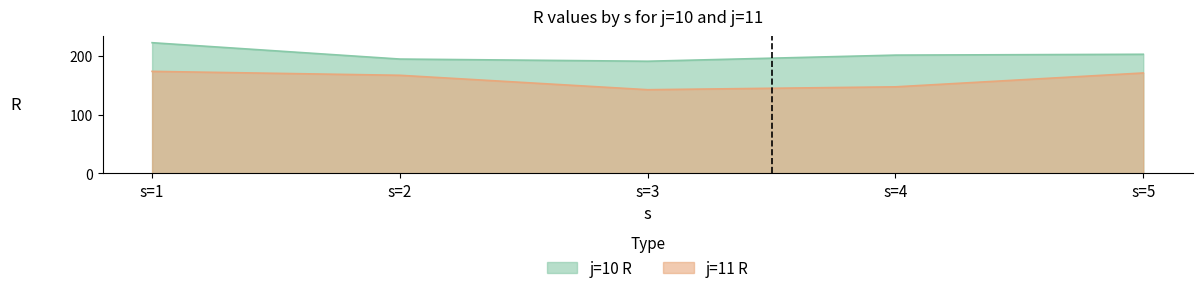

True or false: j=11 R has a value of 147.0 at s=4.

True